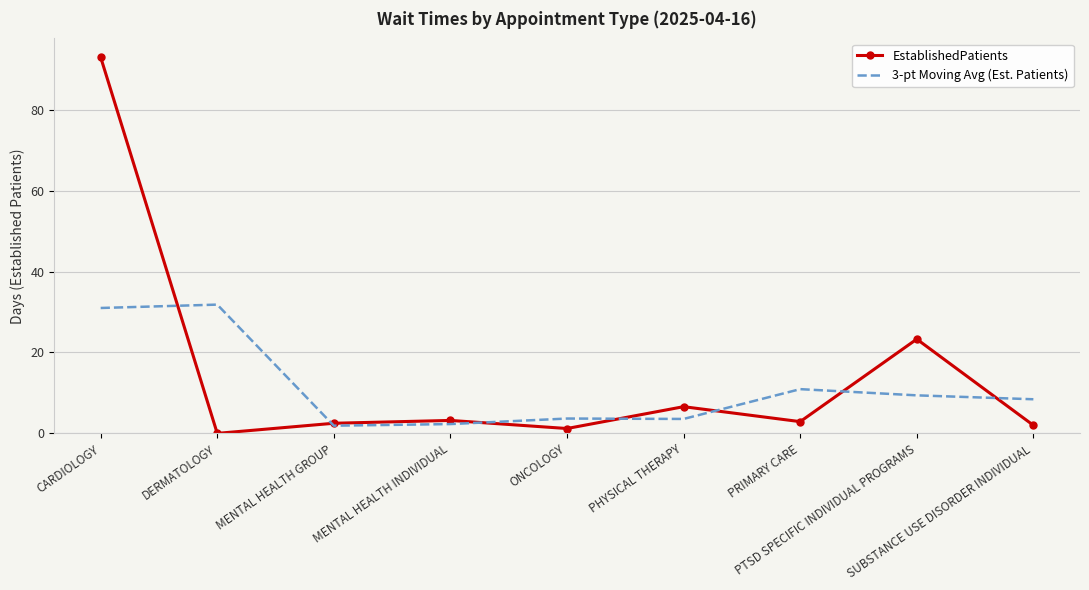

List the series in order of their peak value, highest first.

EstablishedPatients, 3-pt Moving Avg (Est. Patients)